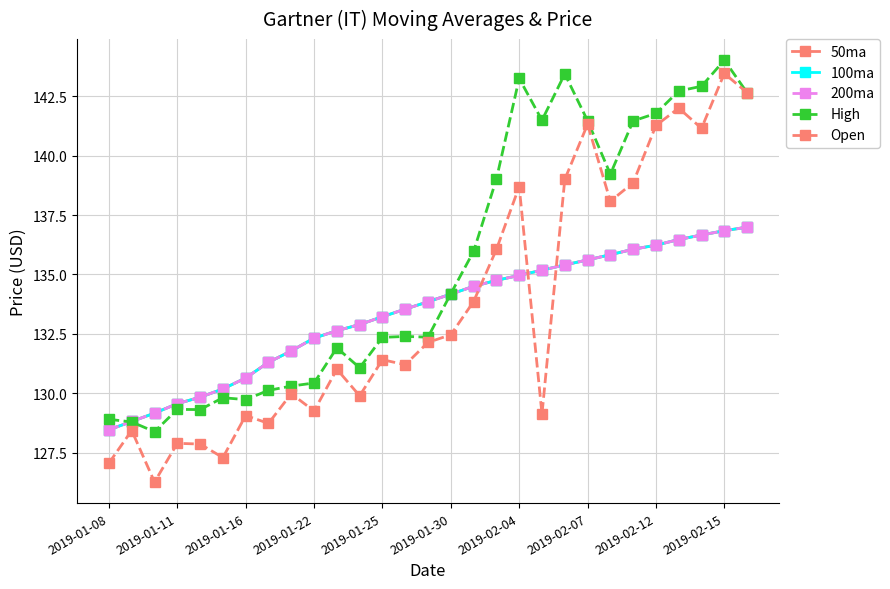

Between which two adjacent categories do Open and 100ma first intersect?

16 and 17